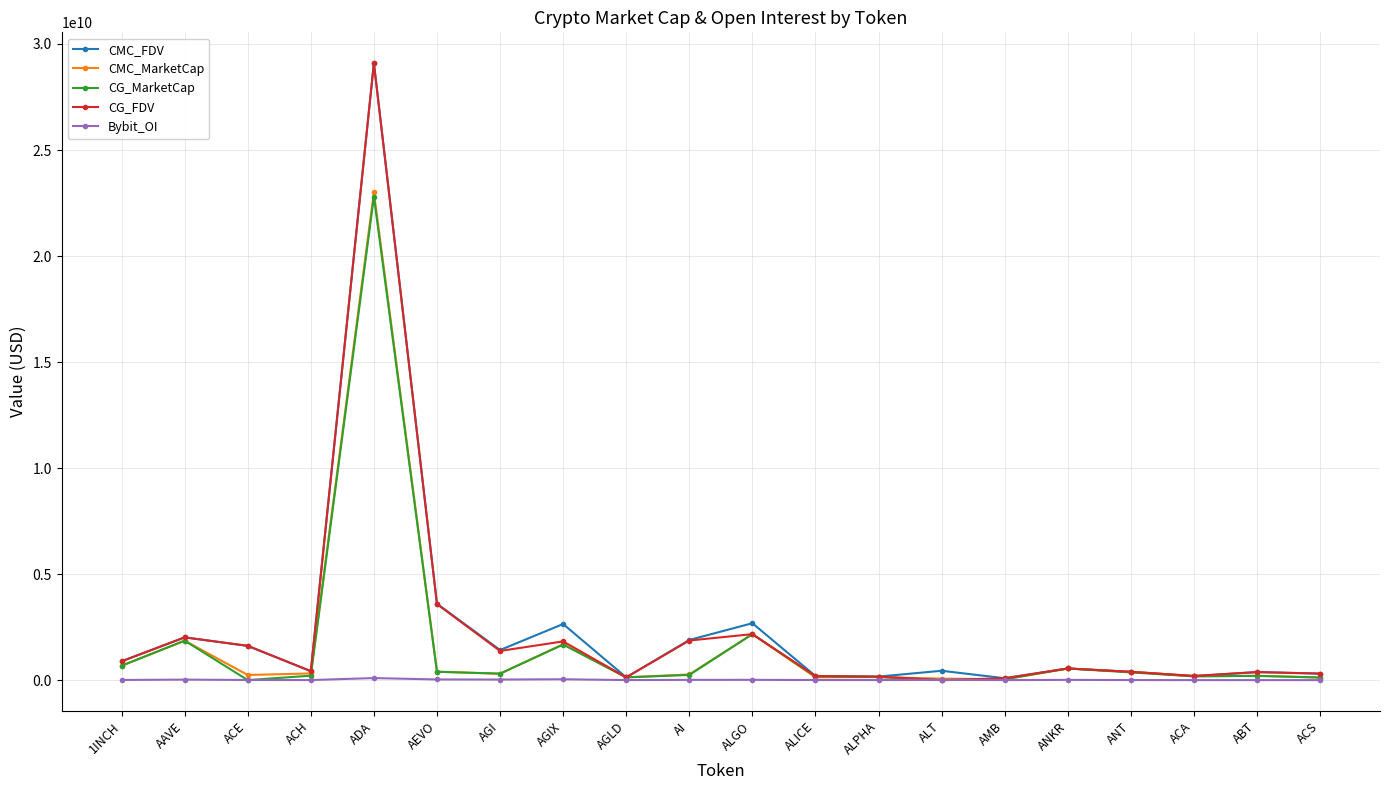

True or false: CG_MarketCap has a value of 0.0 at ACE.

True